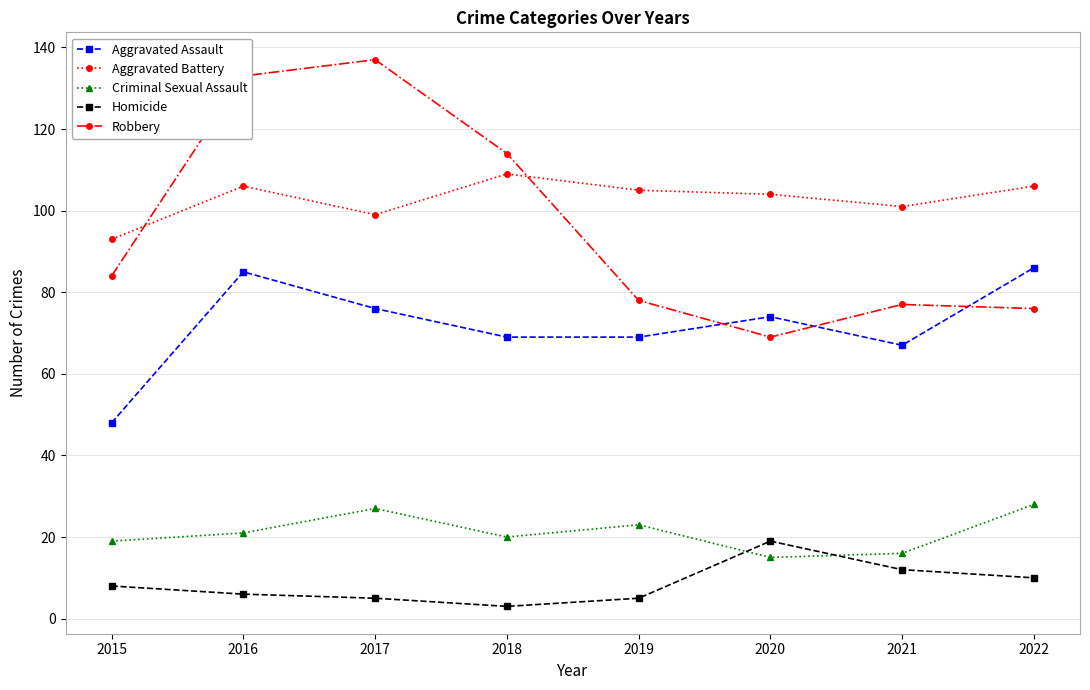

True or false: Aggravated Battery has more than 1 points higher than both neighbors.

True